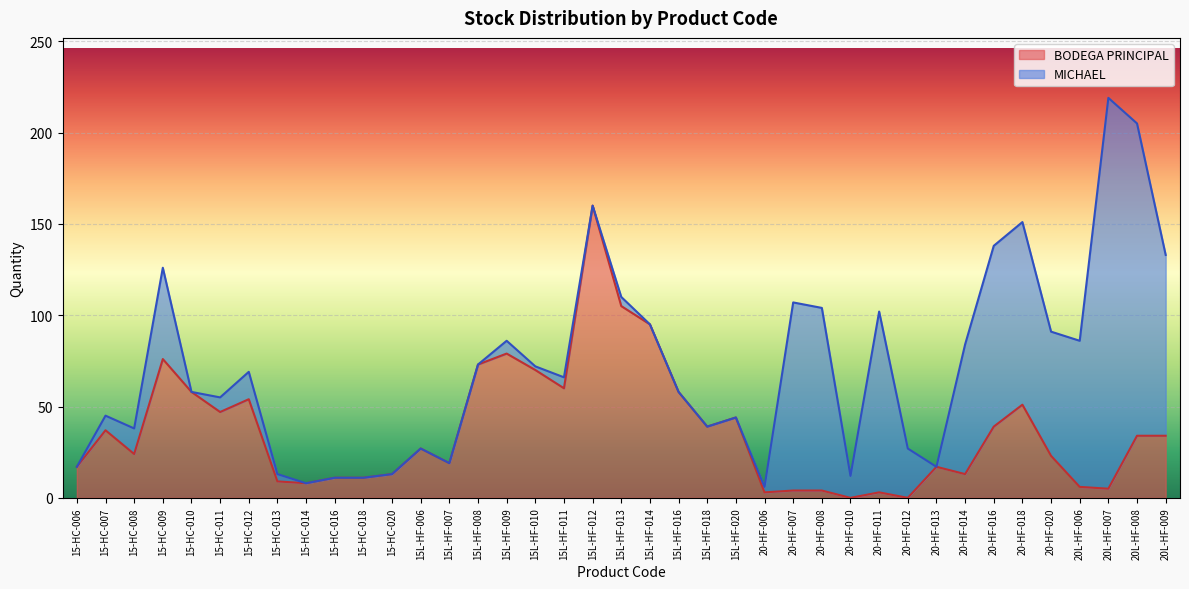

The chart shows a value of 33 at 15L-HF-008. True or false?

False